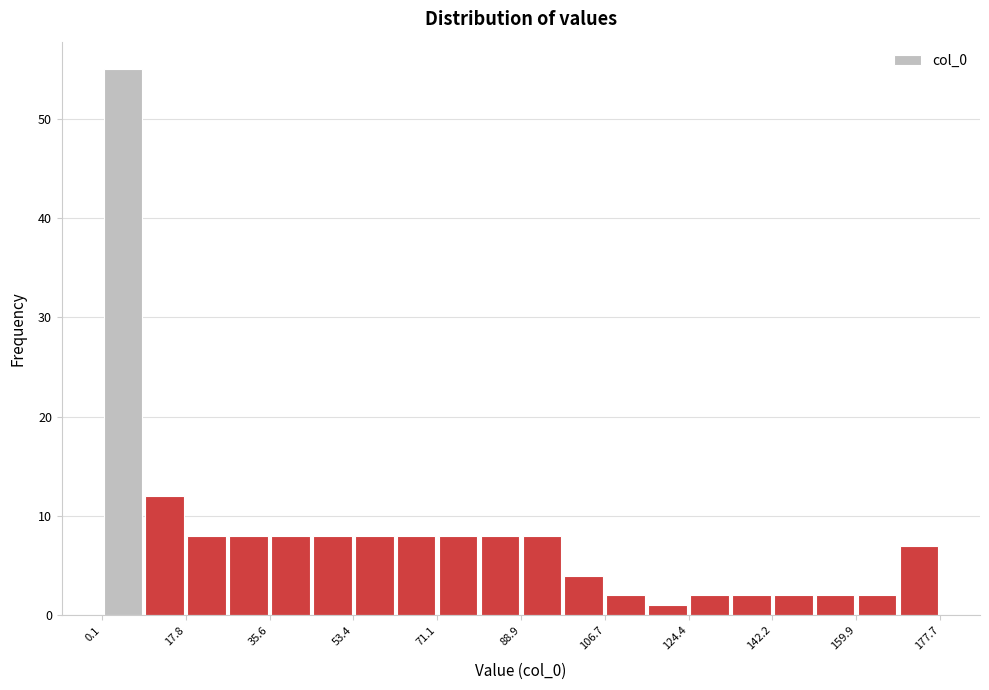

Reading left to right, transcribe this chart: for each bar, give the range it covers on the x-axis and its height. Neither the bar edges nor the heights are printed on the chart, so give them approximately, as read against the axes.

0 to 8: 55
8 to 18: 12
18 to 26: 8
26 to 36: 8
36 to 44: 8
44 to 54: 8
54 to 62: 8
62 to 72: 8
72 to 80: 8
80 to 88: 8
88 to 98: 8
98 to 106: 4
106 to 116: 2
116 to 124: 1
124 to 134: 2
134 to 142: 2
142 to 152: 2
152 to 160: 2
160 to 168: 2
168 to 178: 7